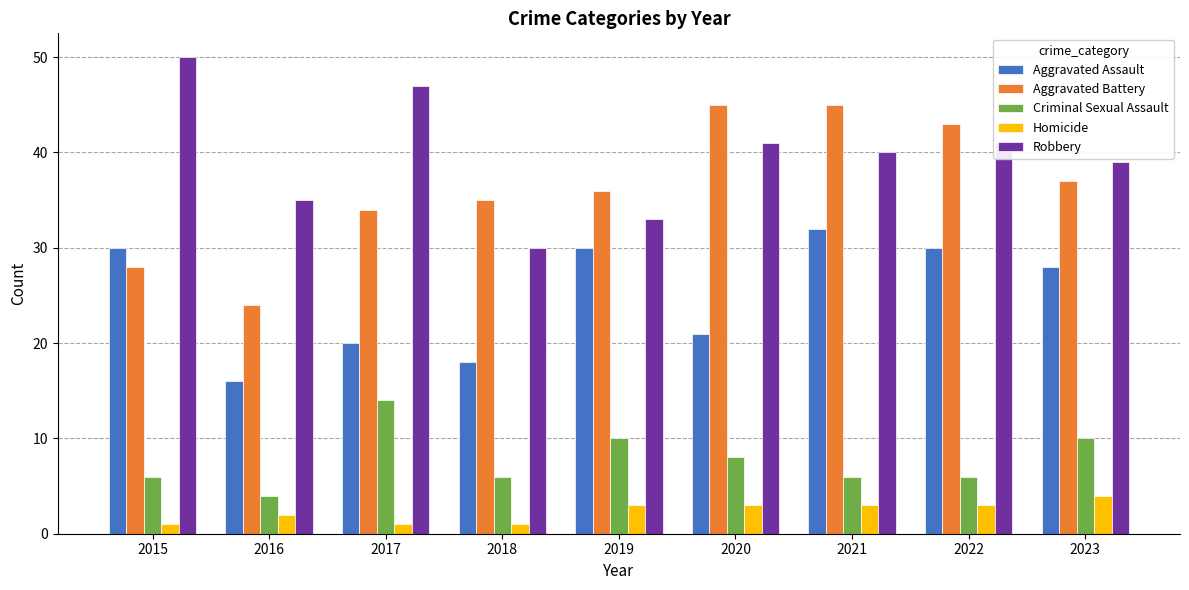

Reading left to right, list all the values displayed in this chart.

Aggravated Assault: 30	16	20	18	30	21	32	30	28
Aggravated Battery: 28	24	34	35	36	45	45	43	37
Criminal Sexual Assault: 6	4	14	6	10	8	6	6	10
Homicide: 1	2	1	1	3	3	3	3	4
Robbery: 50	35	47	30	33	41	40	41	39